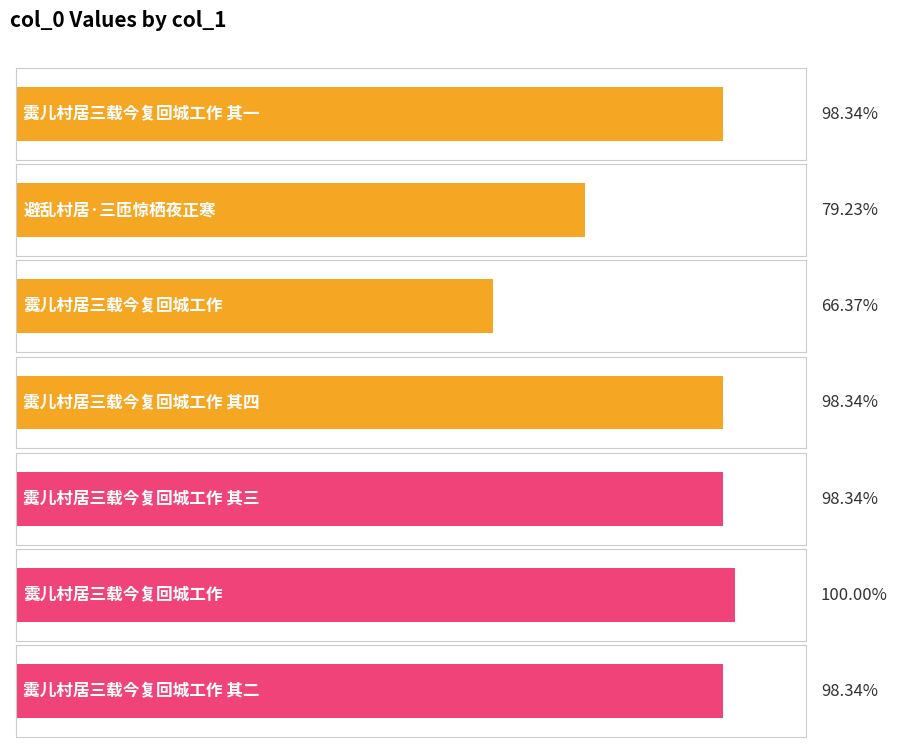

Count the number of data series in this chart.

1